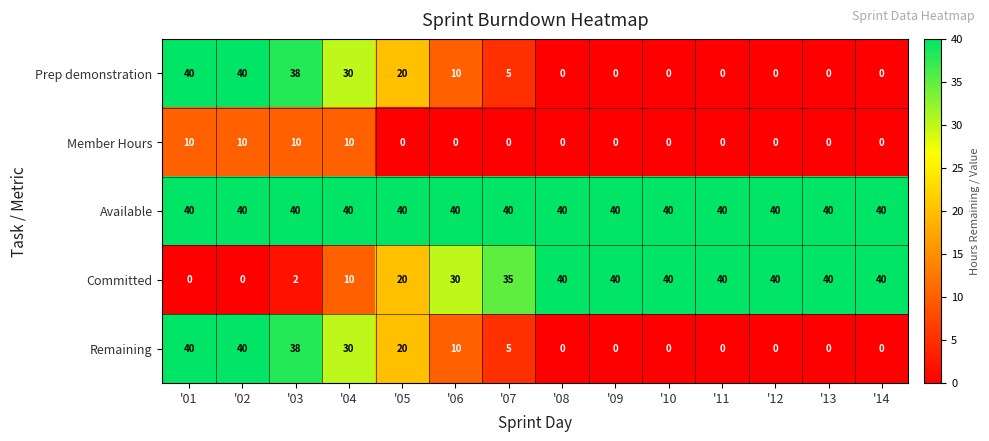

How many series are shown in this chart?

5